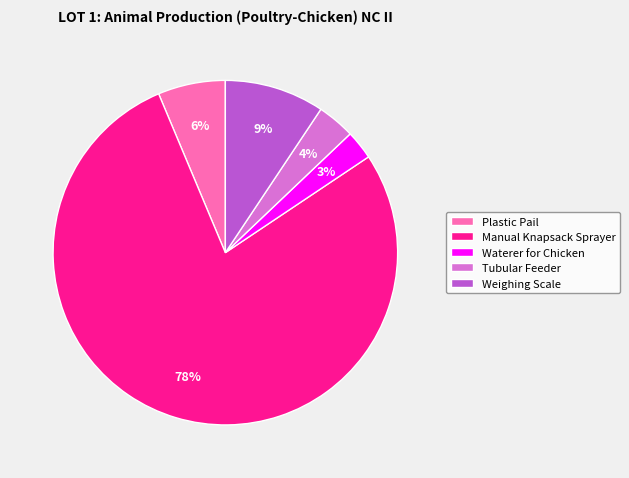

Rank the categories by value from lowest to highest.

Waterer for Chicken, Tubular Feeder, Plastic Pail, Weighing Scale, Manual Knapsack Sprayer